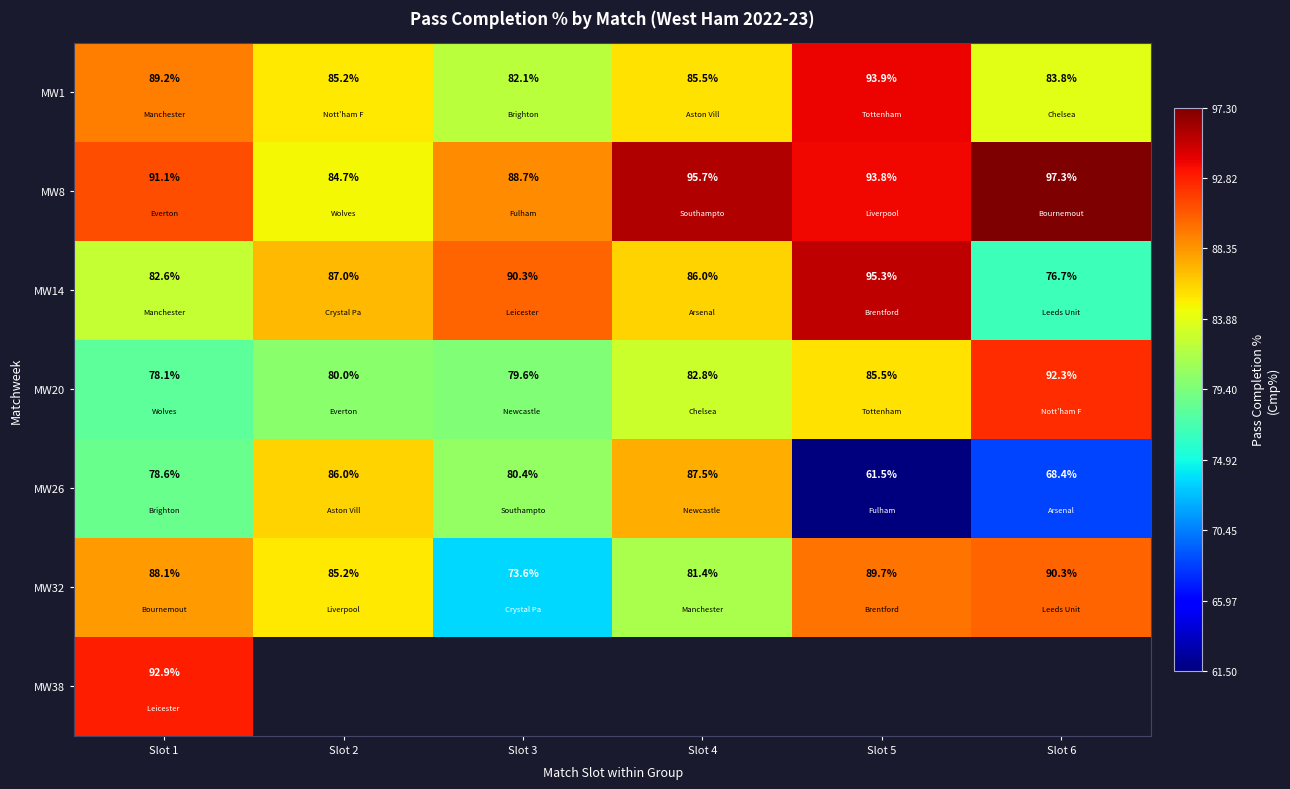

At how many categories does at least one series exceed 64?

6